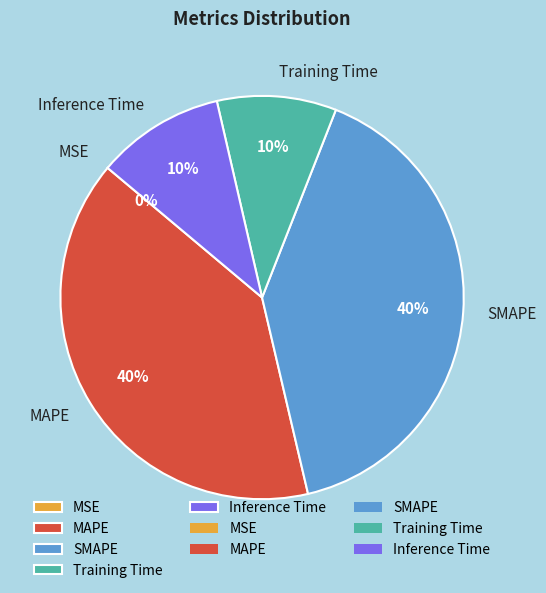

Approximately how many times larger is the value at MAPE compared to SMAPE?

1.0